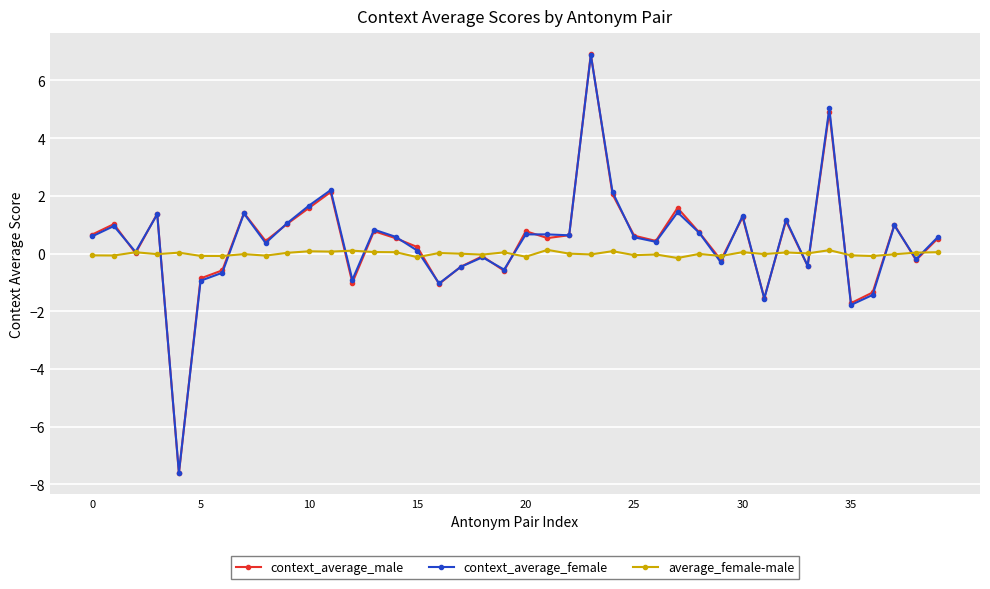

What is the greatest value displayed?

6.9